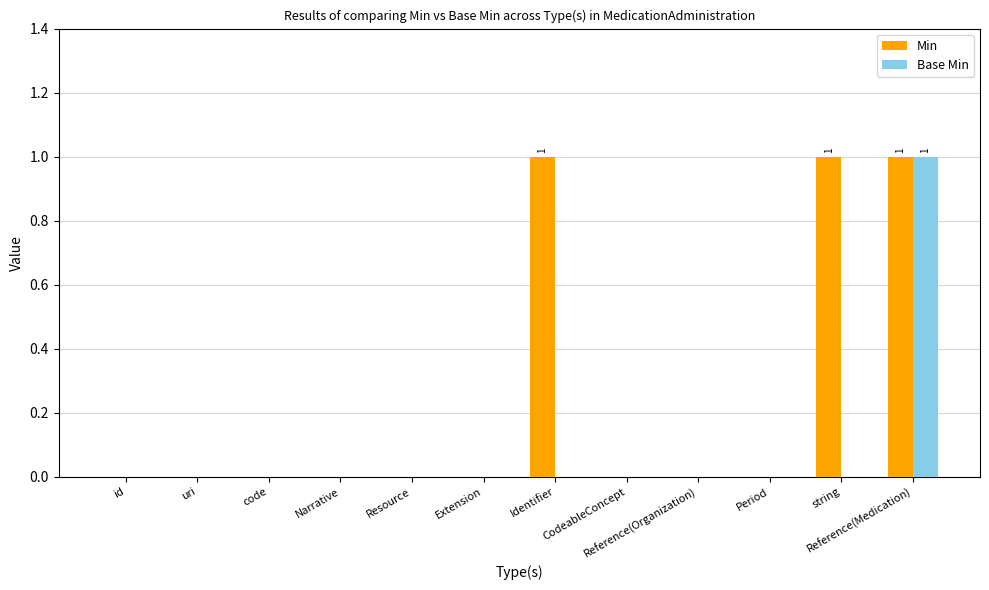

What is the sum of all Min values?

3